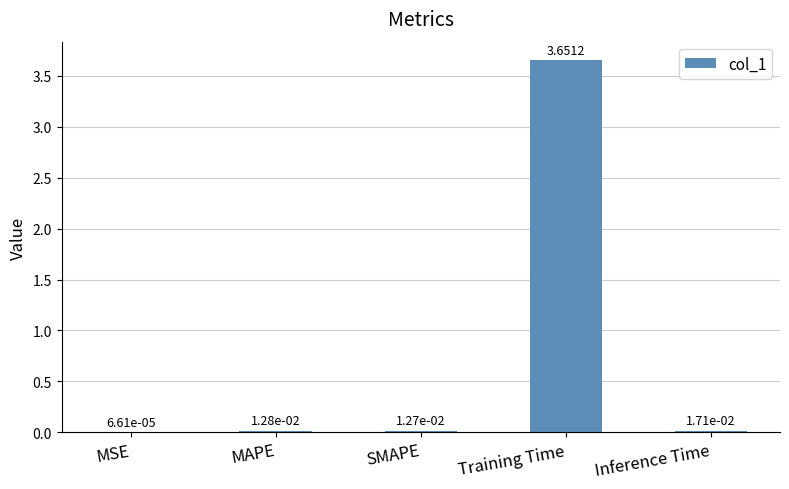

What is the change in value from SMAPE to Training Time?

+3.6